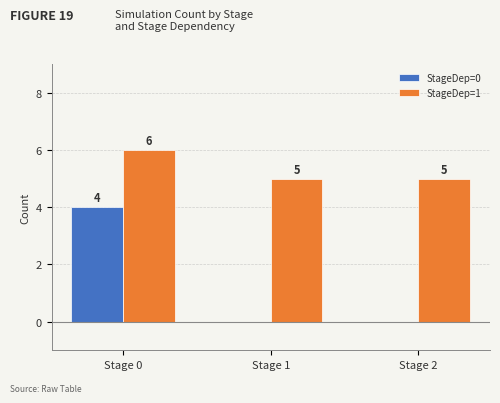

Reading left to right, extract all data points from this chart.

StageDep=0: Stage 0=4	Stage 1=0	Stage 2=0
StageDep=1: Stage 0=6	Stage 1=5	Stage 2=5